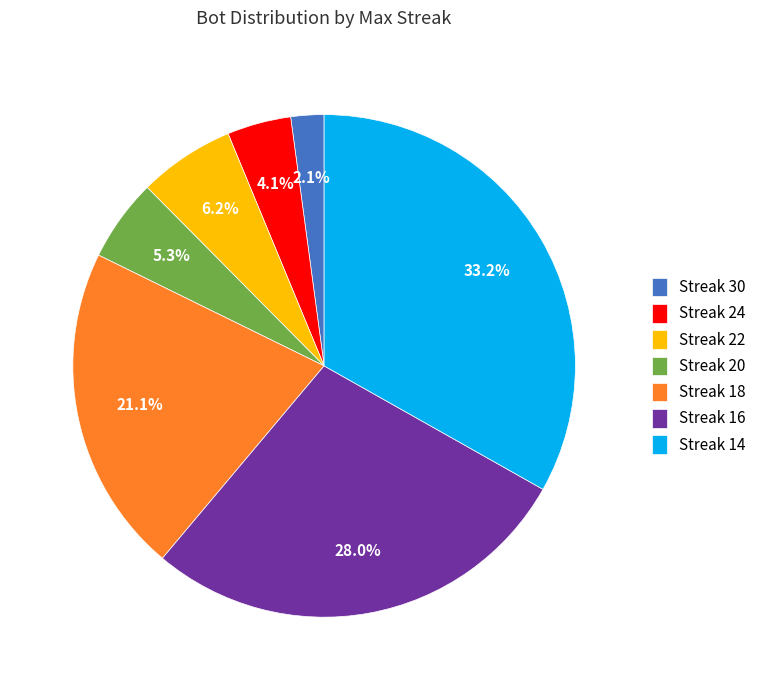

Is there any slice that represents more than half of the pie?

No